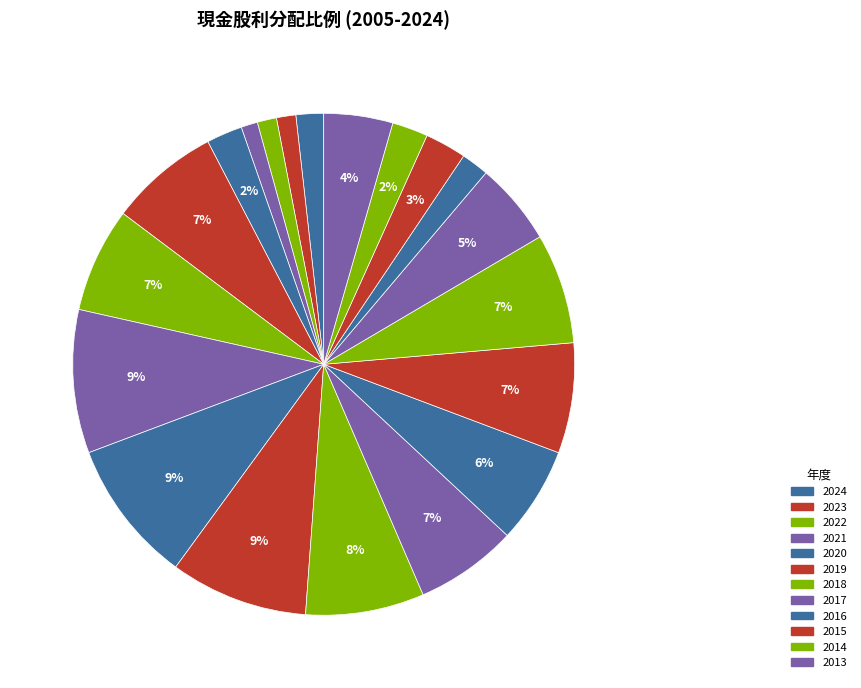

What is the largest slice in the pie chart?

2017